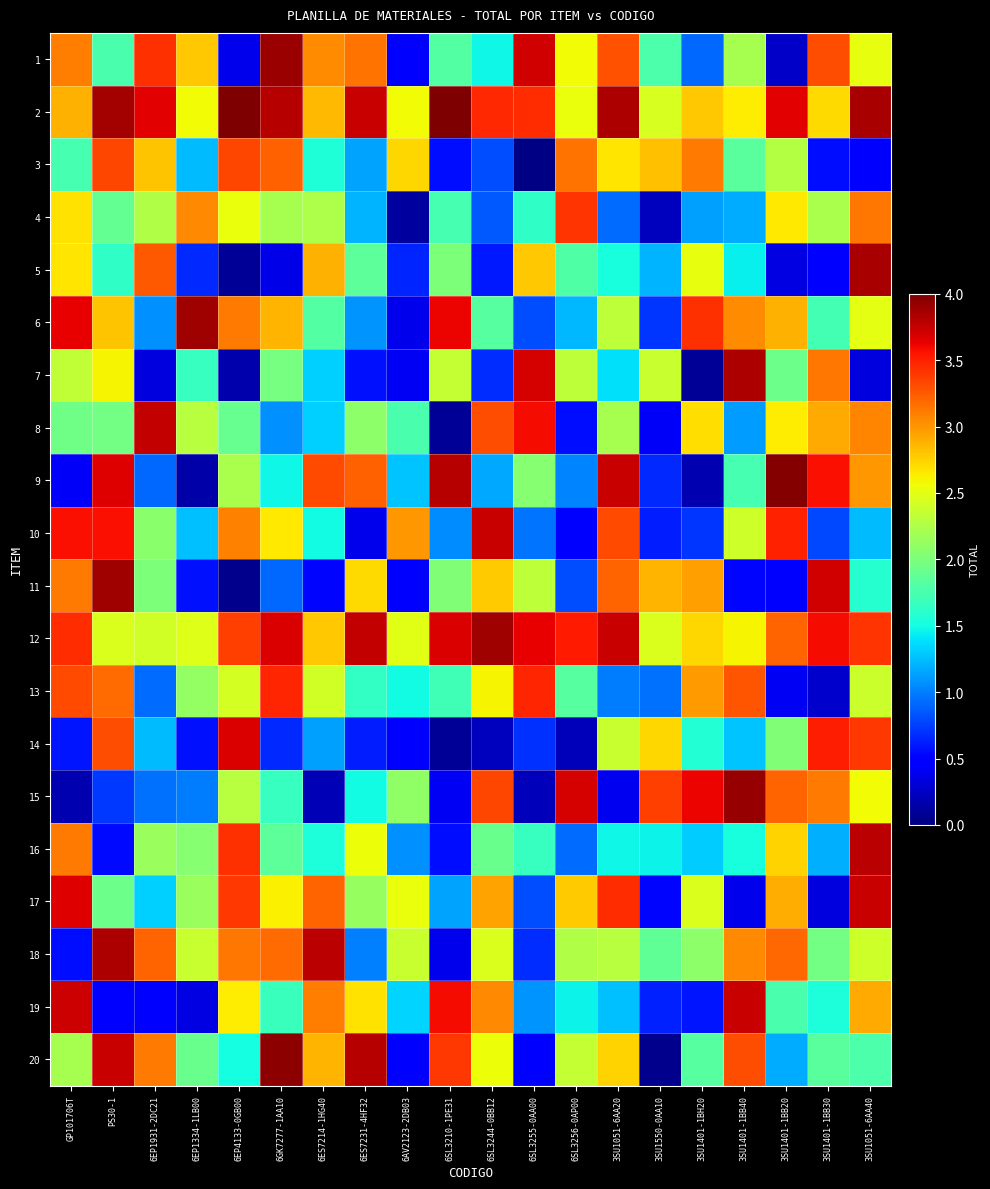

What is the spread (max minus min) of values at 3SU1401-1BH20?

3.5